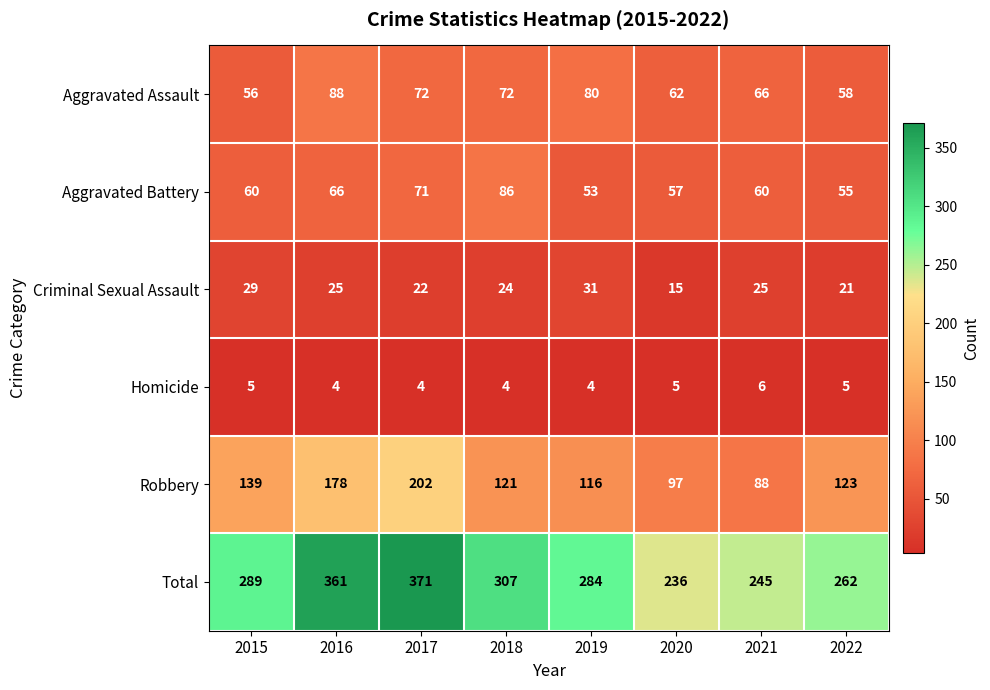

Which series has the largest range (max minus min)?

Total